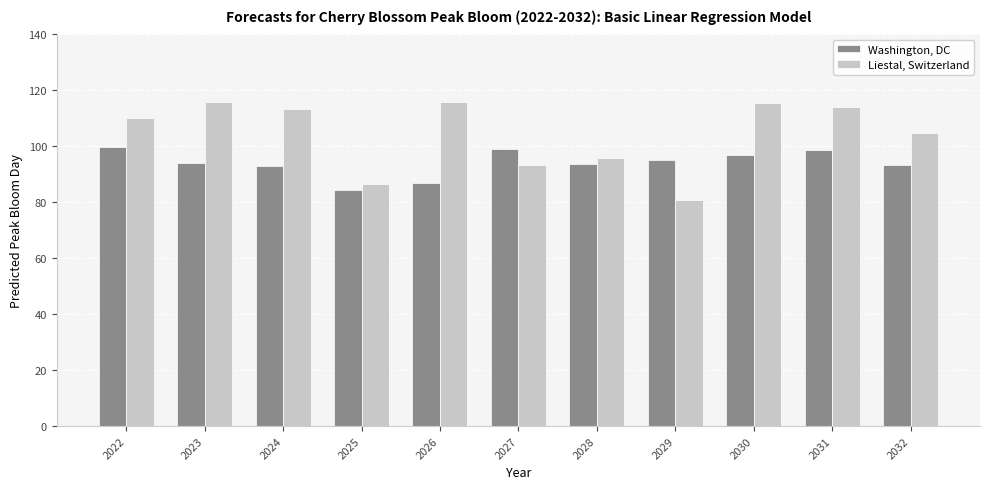

How many bars are there in total?

22